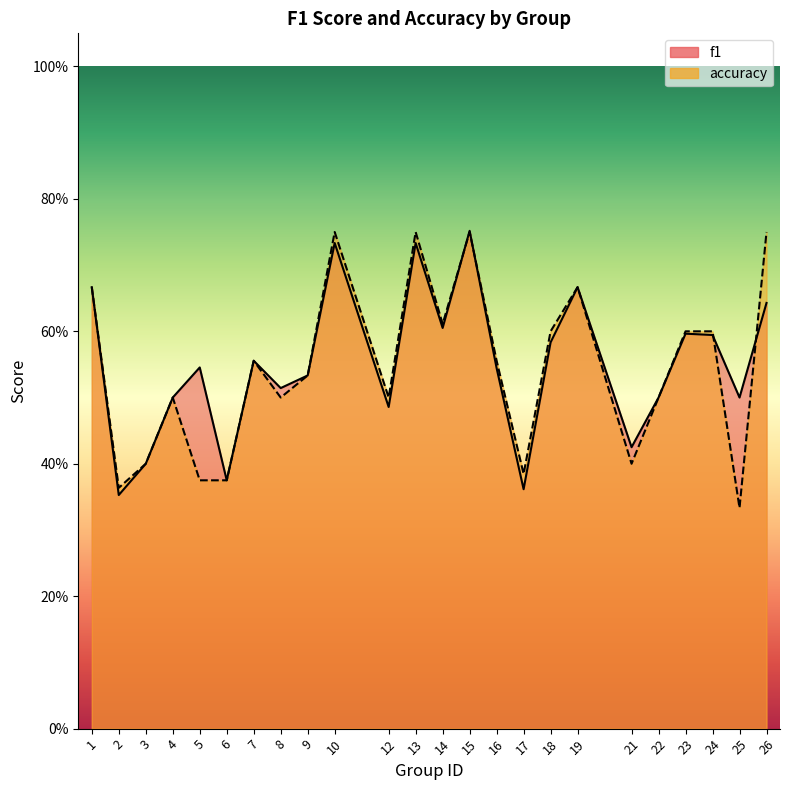

What value does the accuracy series have at 3?

0.4